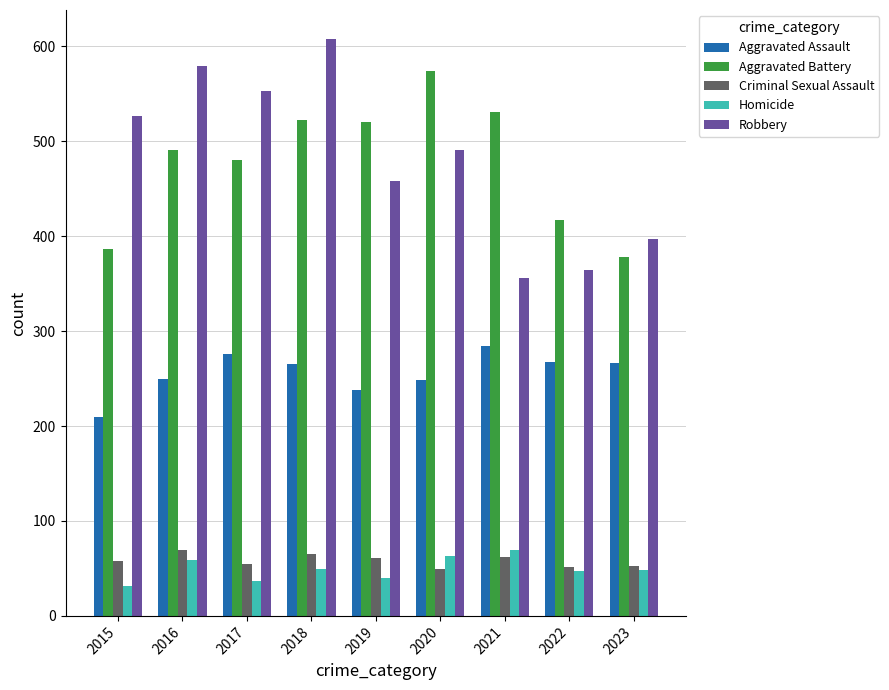

Where does the Robbery series first go above 491?

2015